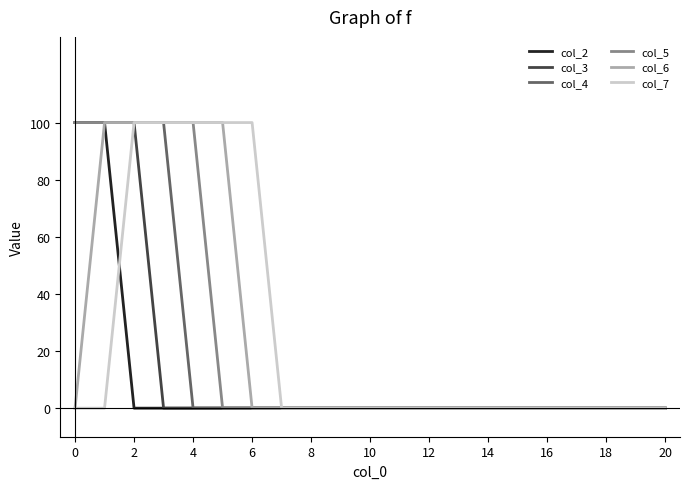

What is the highest value of the col_2 series?

100